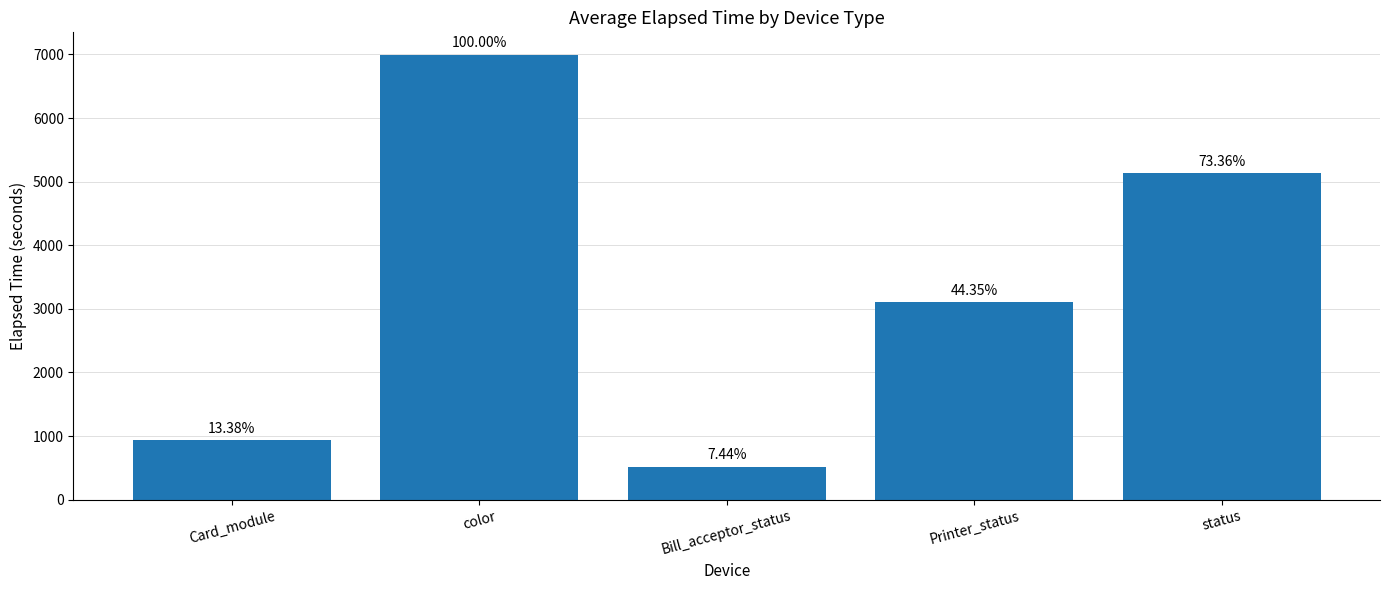

Rank the categories by value from lowest to highest.

Bill_acceptor_status, Card_module, Printer_status, status, color